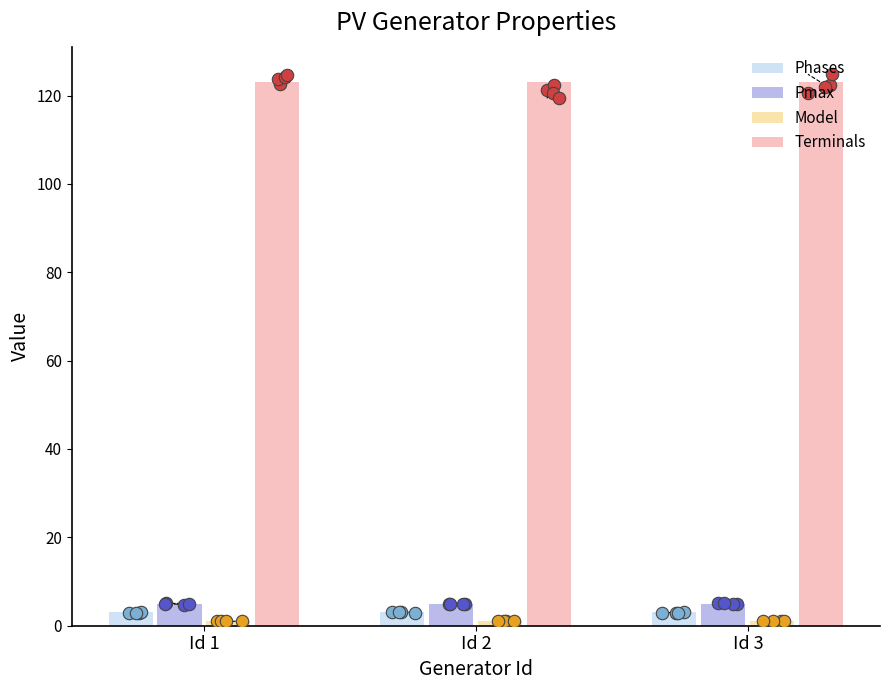

Which series has the largest total across all categories?

Terminals